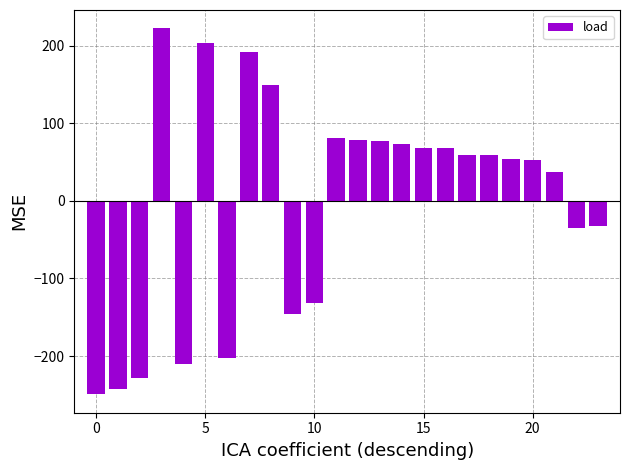

What is the value of the 15th bar from the left?

73.5